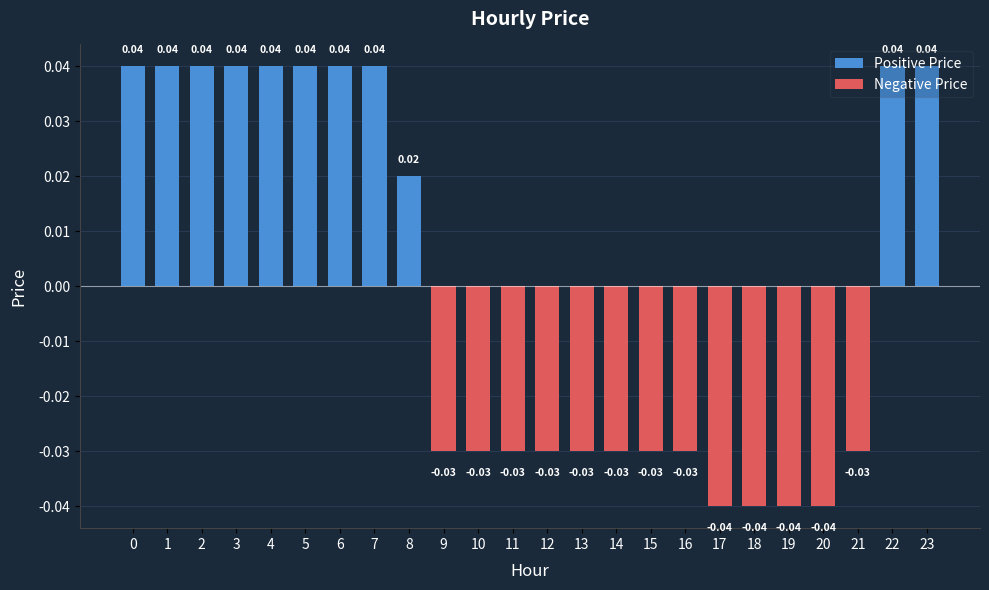

The value at 13 is -0.0. True or false?

False